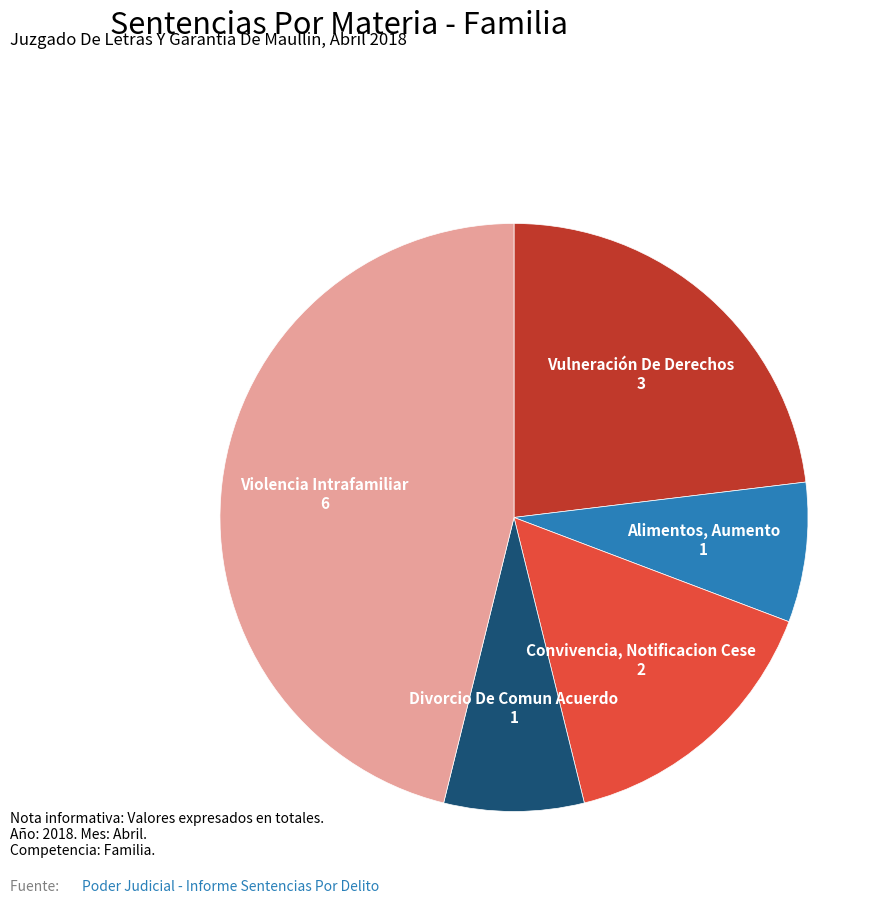

Is there a majority slice in this chart?

No